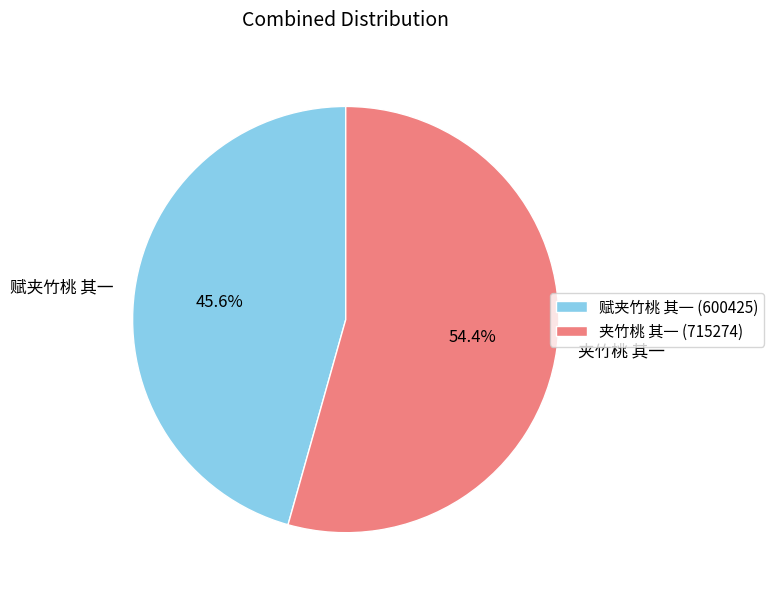

What is the total percentage of 赋夹竹桃 其一 and 夹竹桃 其一?

100.0%